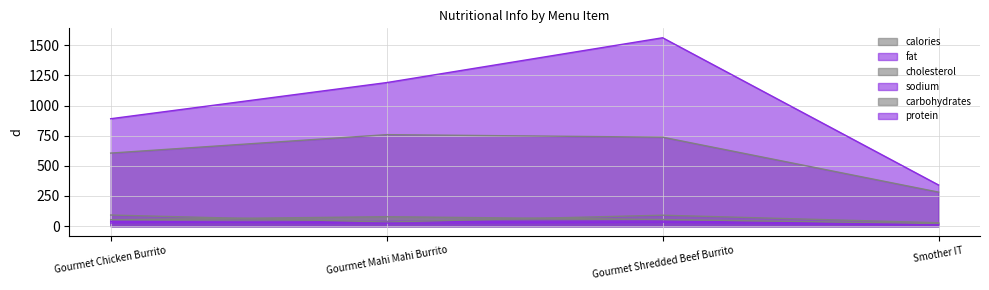

Which series changed the most between Gourmet Chicken Burrito and Gourmet Mahi Mahi Burrito?

sodium